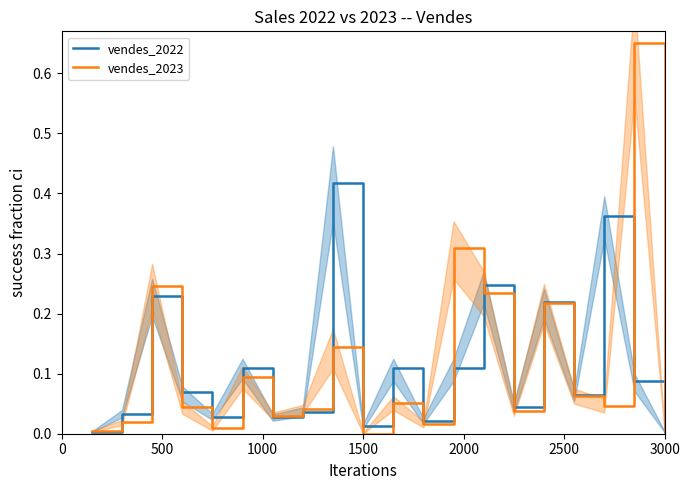

Reading left to right, what are all the values shown in this chart?

vendes_2022: 0.0	0.0	0.2	0.1	0.0	0.1	0.0	0.0	0.4	0.0	0.1	0.0	0.1	0.2	0.0	0.2	0.1	0.4	0.1	0.0
vendes_2023: 0.0	0.0	0.2	0.0	0.0	0.1	0.0	0.0	0.1	0.0	0.1	0.0	0.3	0.2	0.0	0.2	0.1	0.0	0.7	0.0